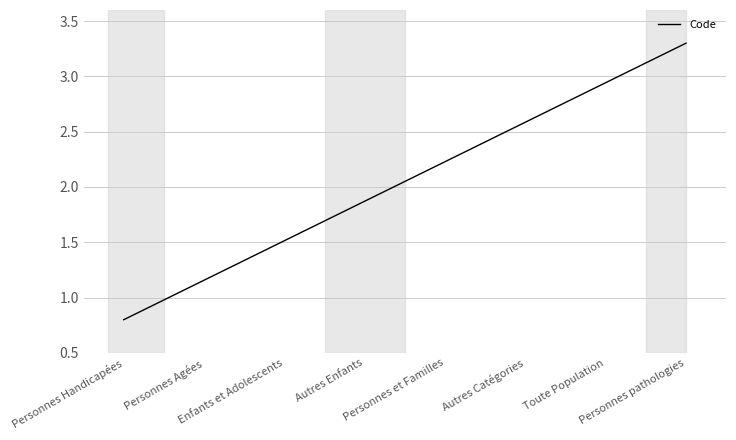

What is the difference between the maximum and minimum values?

2.5